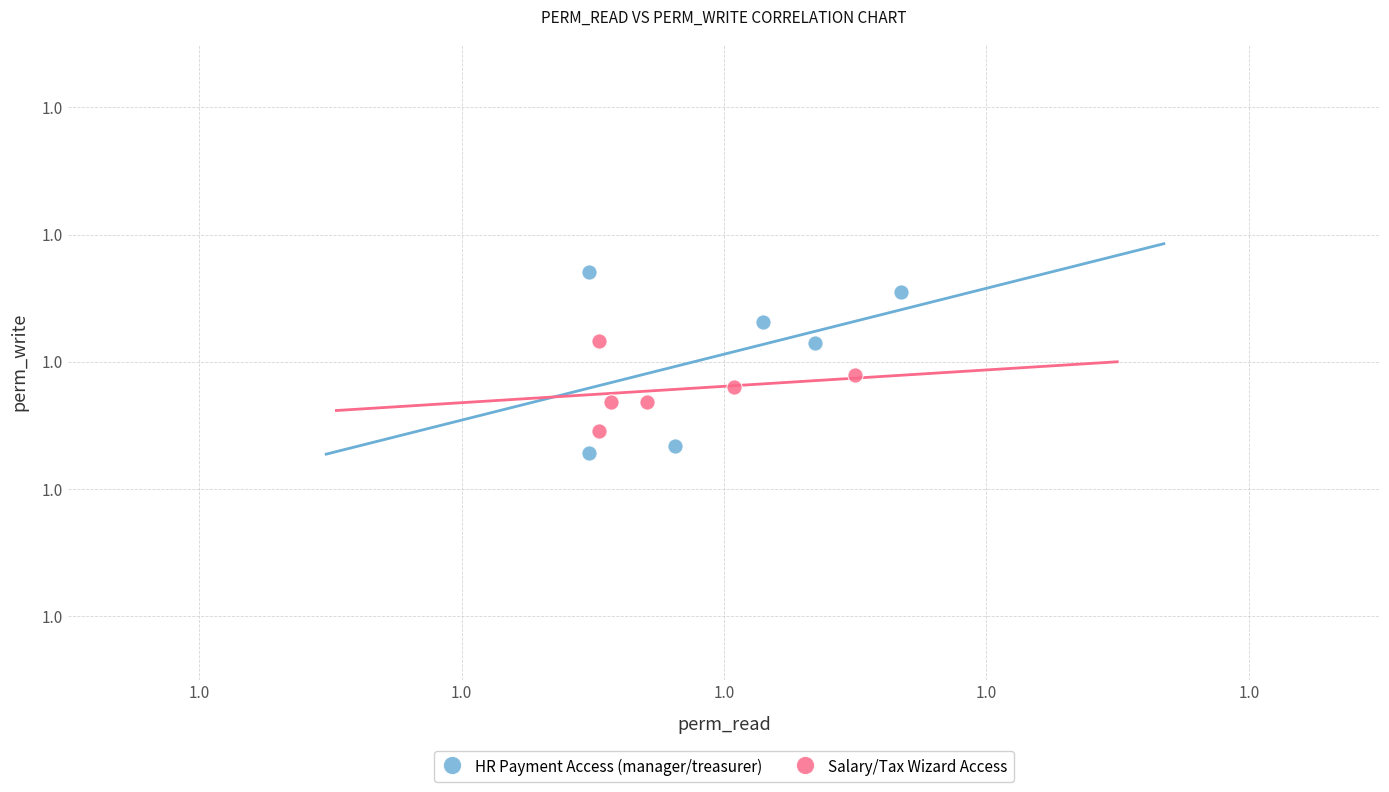

Which series contains the lowest Y value?

HR Payment Access (manager/treasurer)